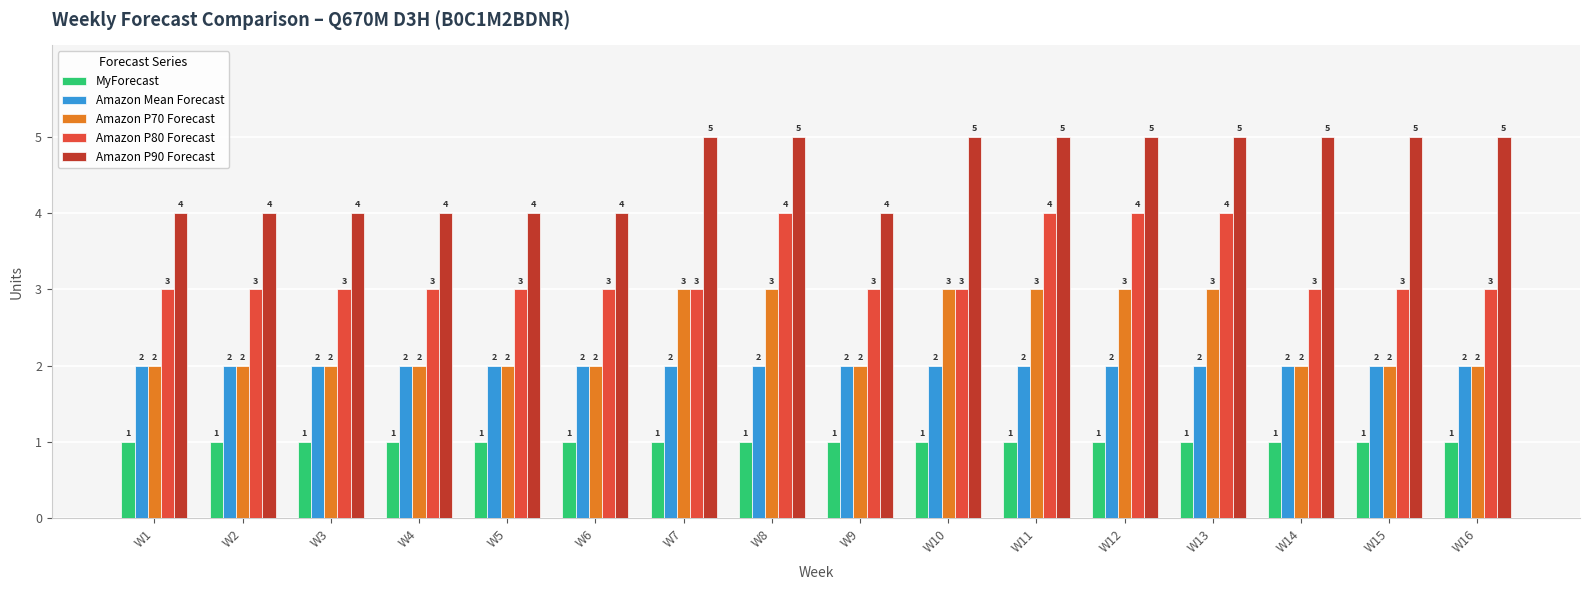

What is the difference between the highest and lowest values at W13?

4